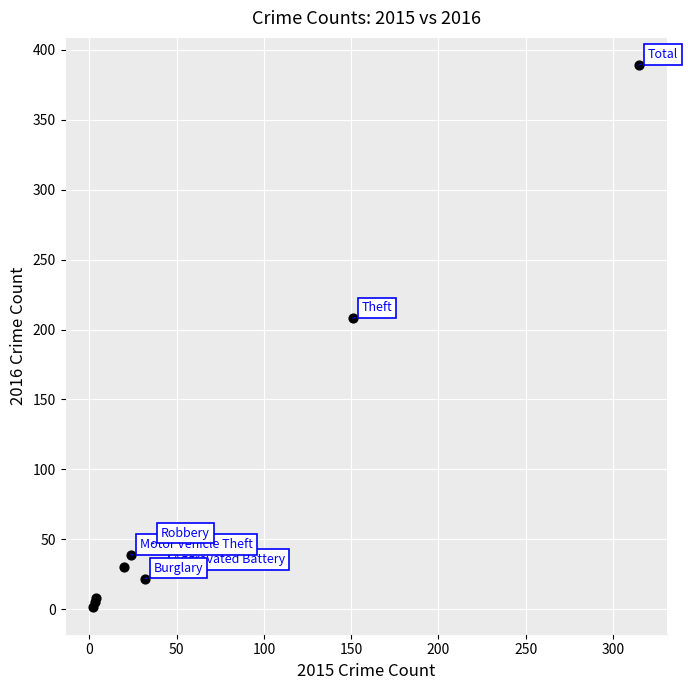

What Y value in the scatter plot is closest to 195?

208